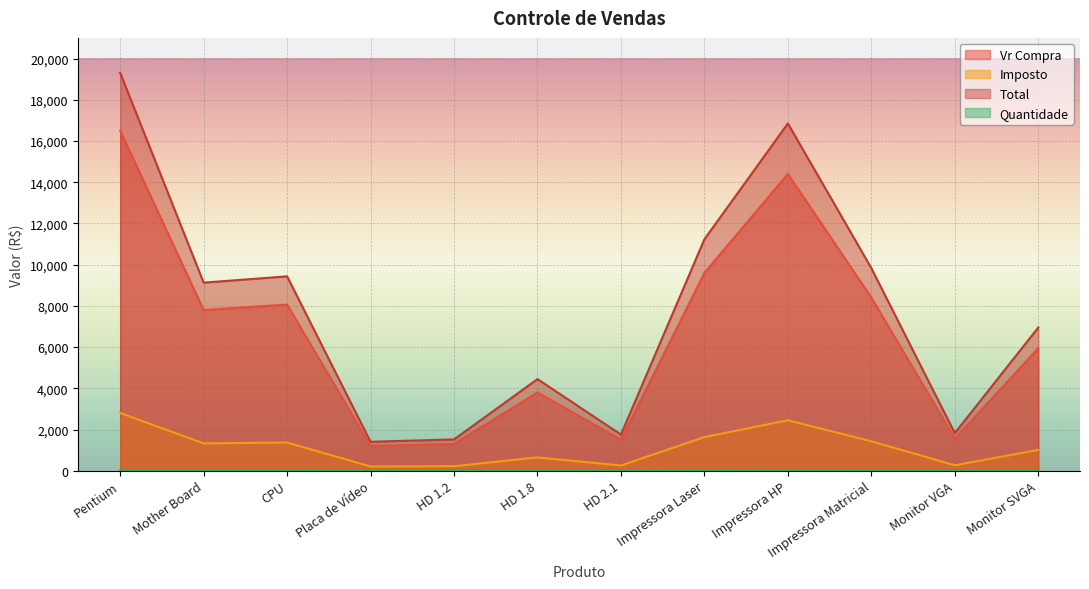

Rank the series at Monitor VGA from lowest to highest value.

Quantidade, Imposto, Vr Compra, Total